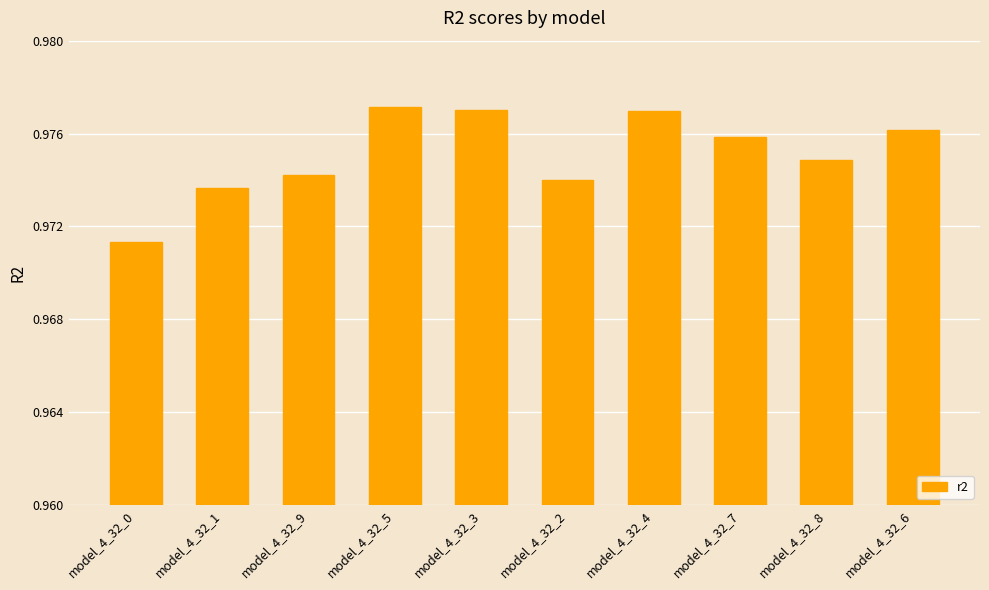

What is the label of the 8th bar from the right?

model_4_32_9